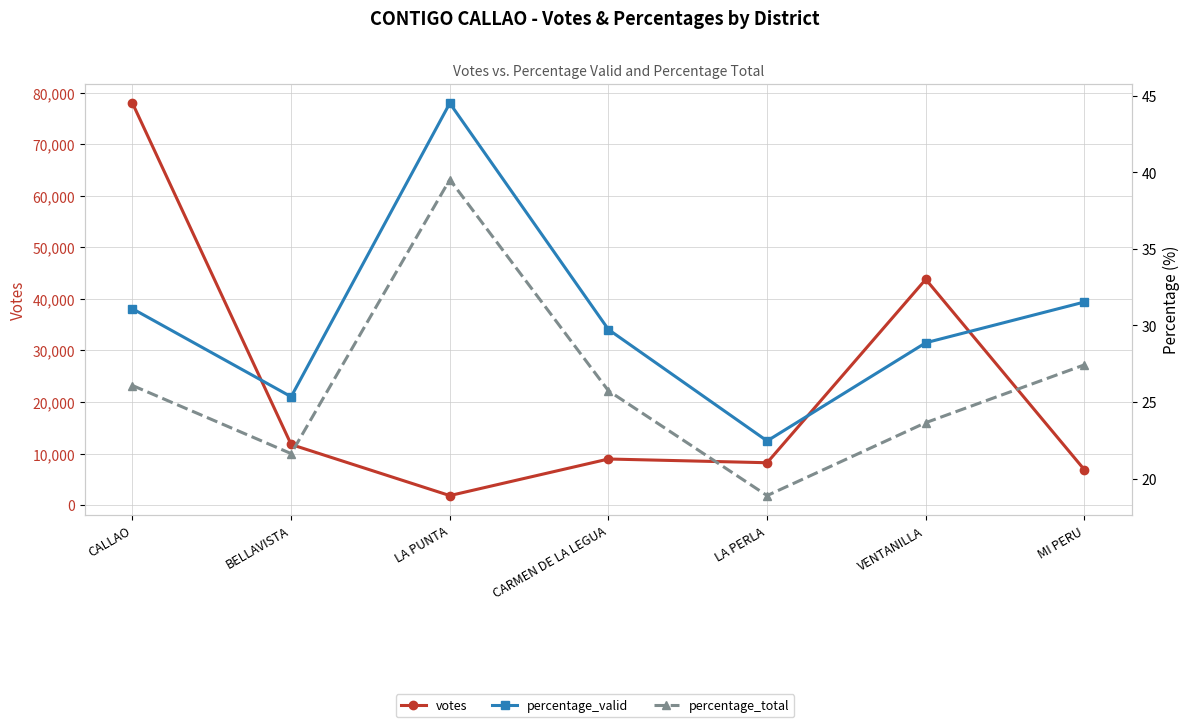

Which label corresponds to the largest value in the chart?

CALLAO